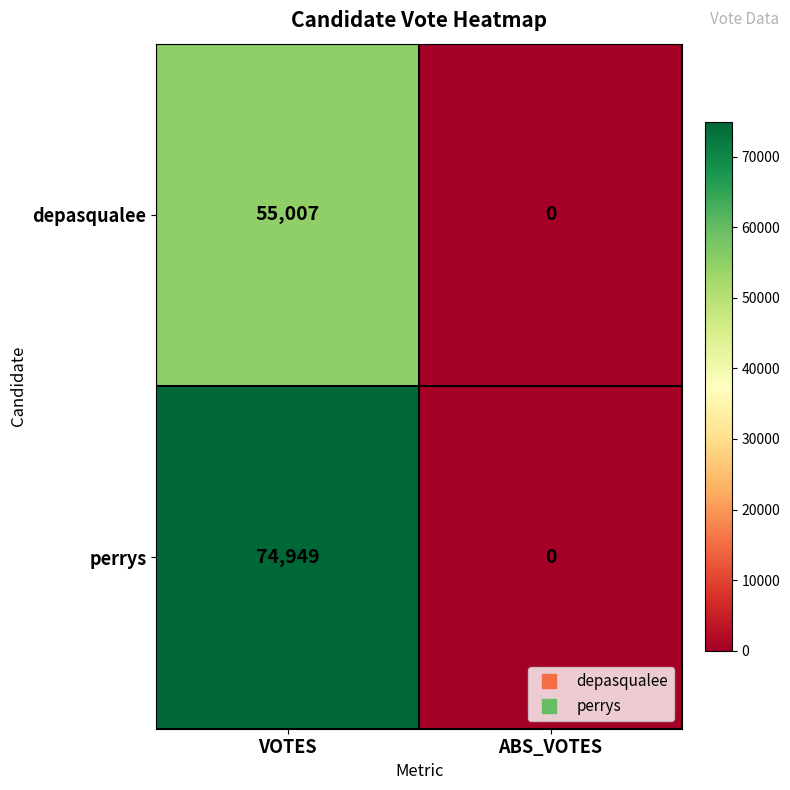

At which category is the sum across all series the highest?

VOTES